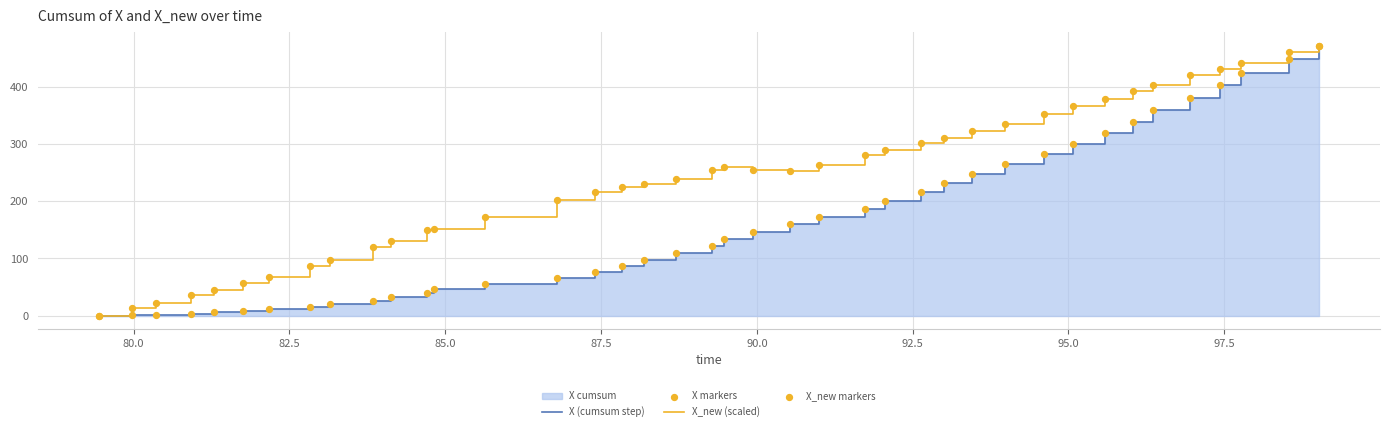

What is the maximum value for X_new (scaled)?

472.5